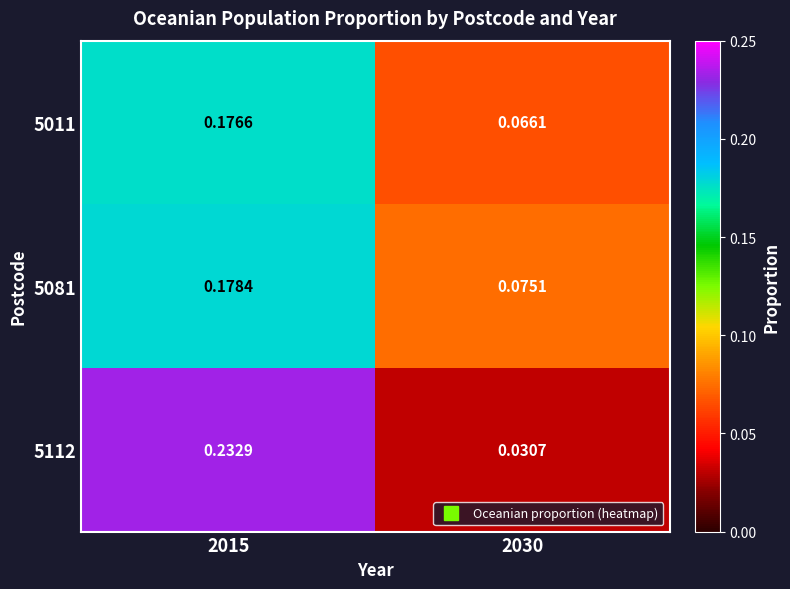

Is the value of 5011 at 2015 greater than the value of 5081 at 2030?

Yes